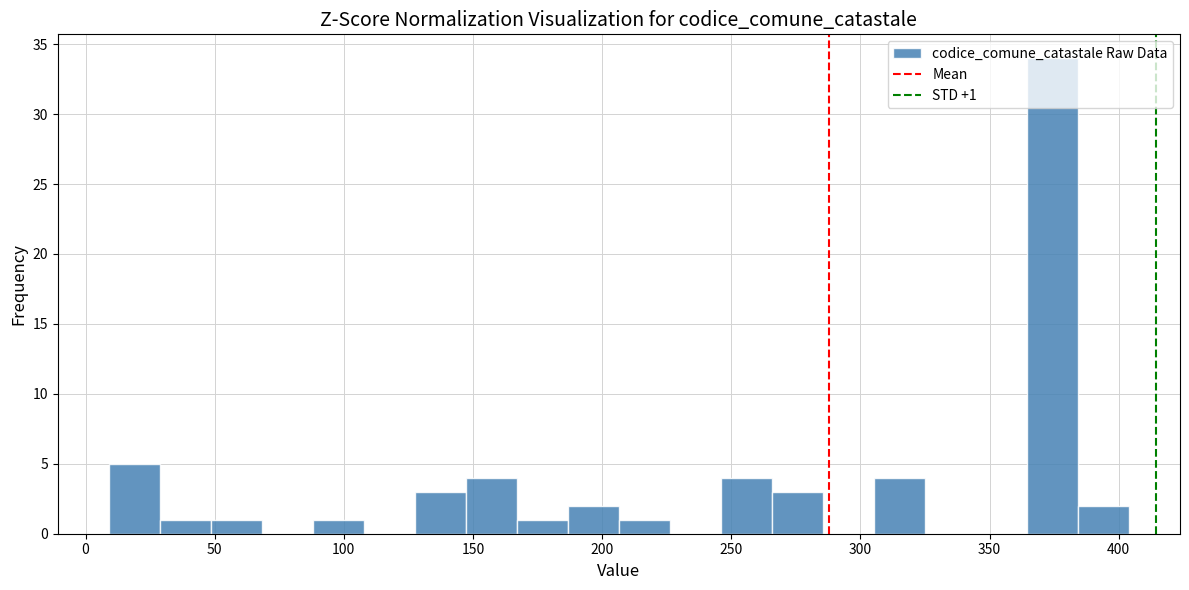

Around what value on the x-axis is the tallest bar? Give the approximate position of its centre, as read against the axis.

375